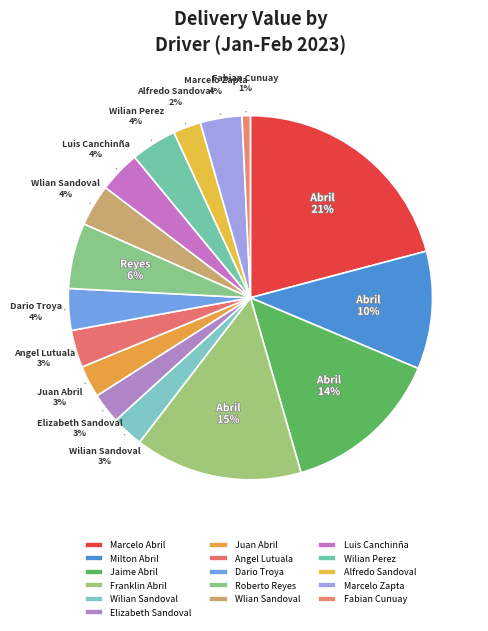

What percentage is the Wilian Perez slice, to the nearest percent?

4%